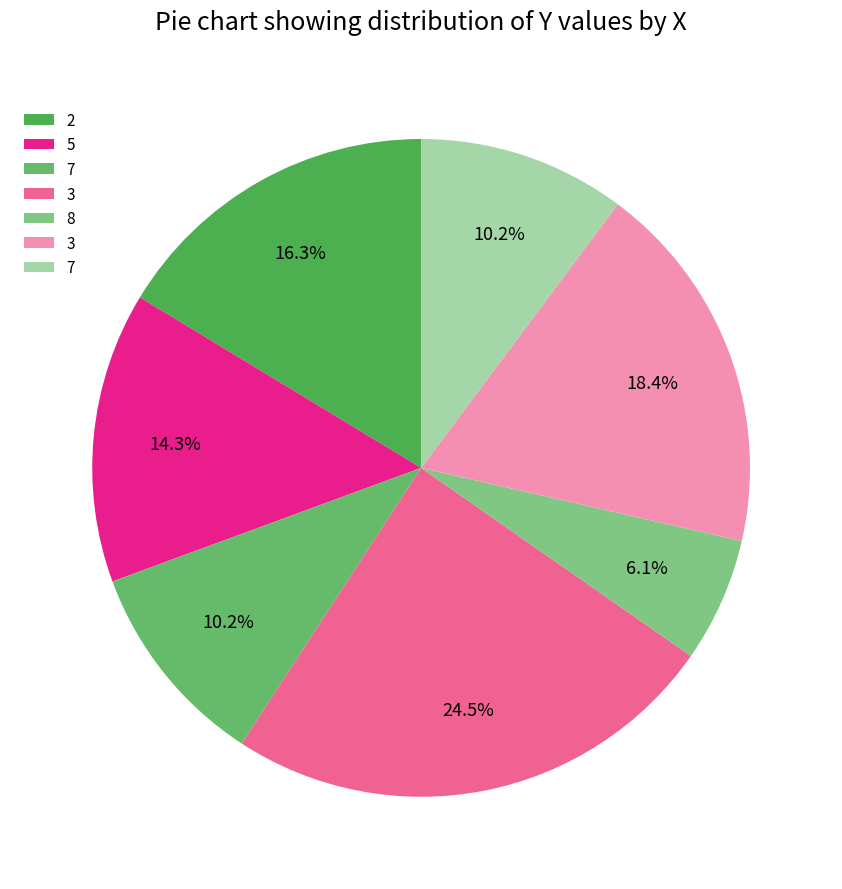

How many slices are in this pie chart?

7